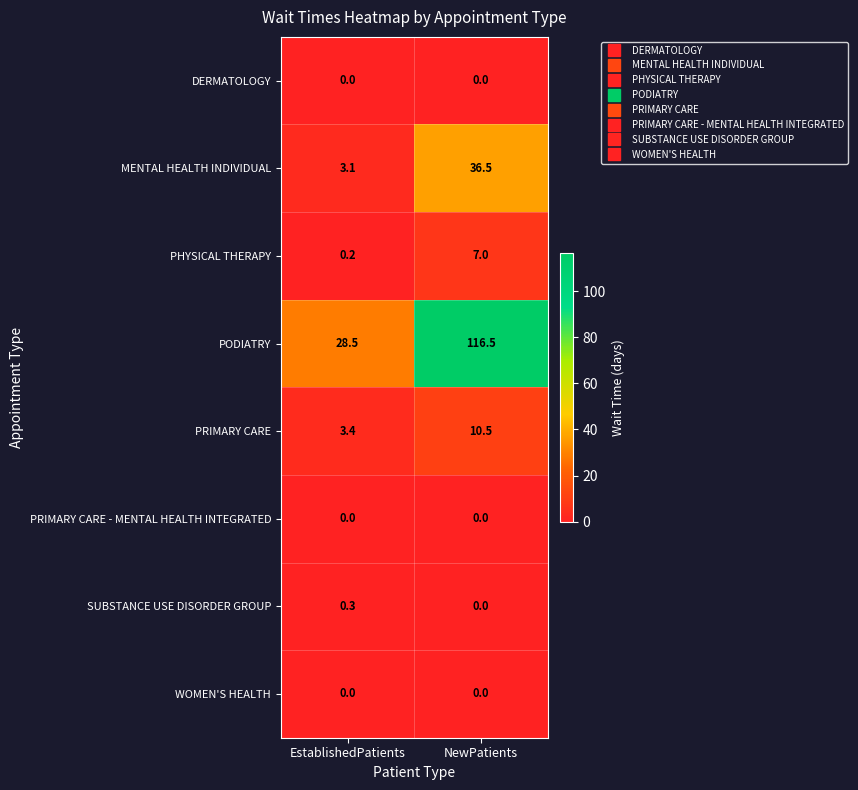

Is it true that PHYSICAL THERAPY equals 7.0 at NewPatients?

True